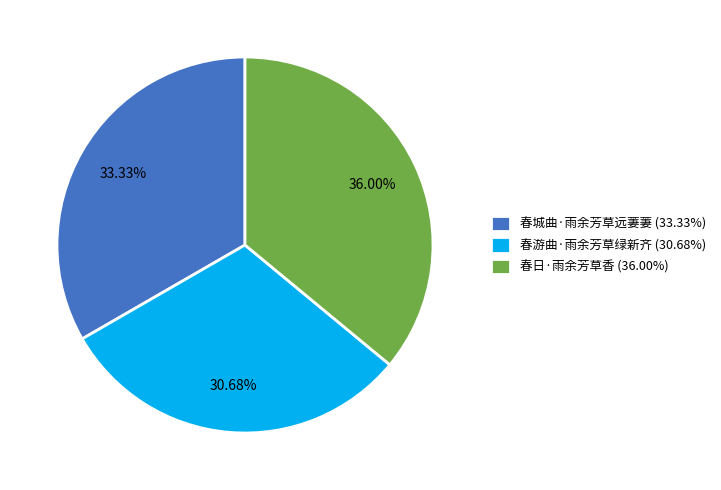

To the nearest percent, what is the difference between the largest and smallest slice percentages?

5%